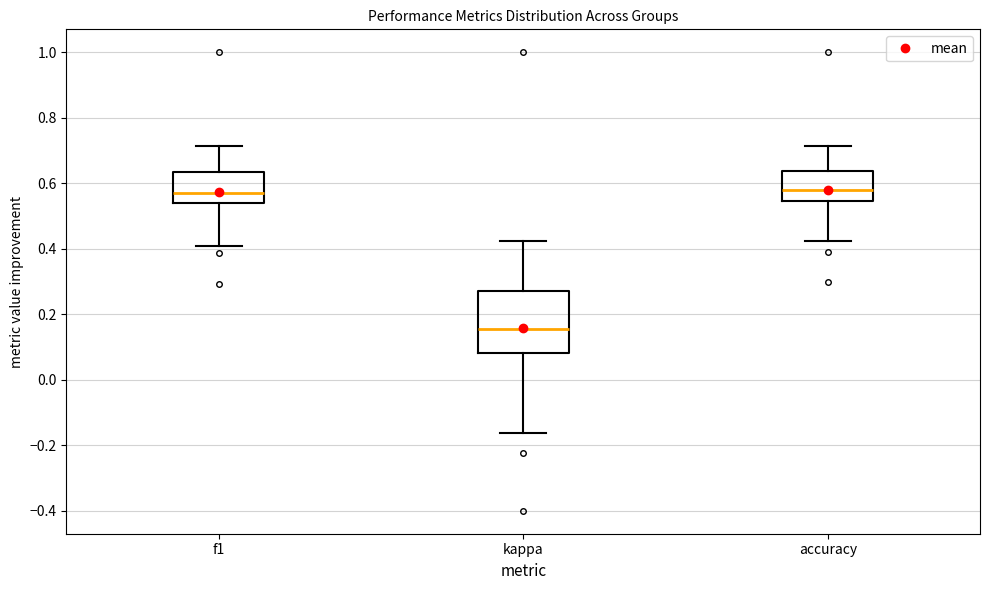

Comparing the boxes themselves (not the whiskers), which one is the tallest?

kappa